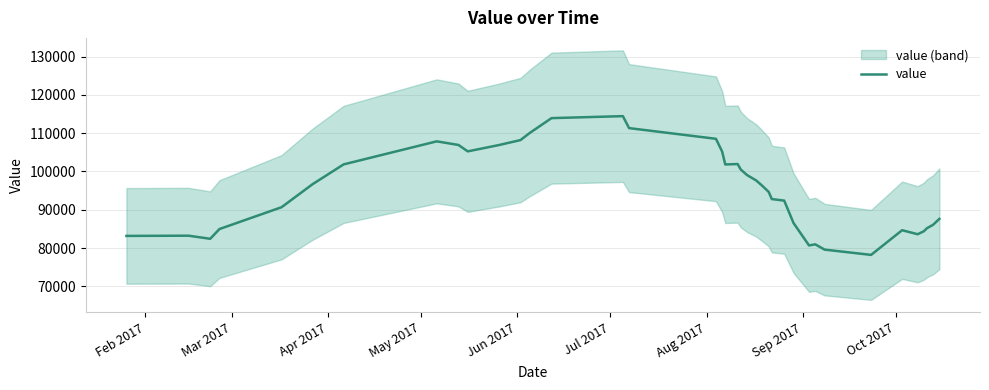

What is the difference between the second highest and second lowest values?

34312.9